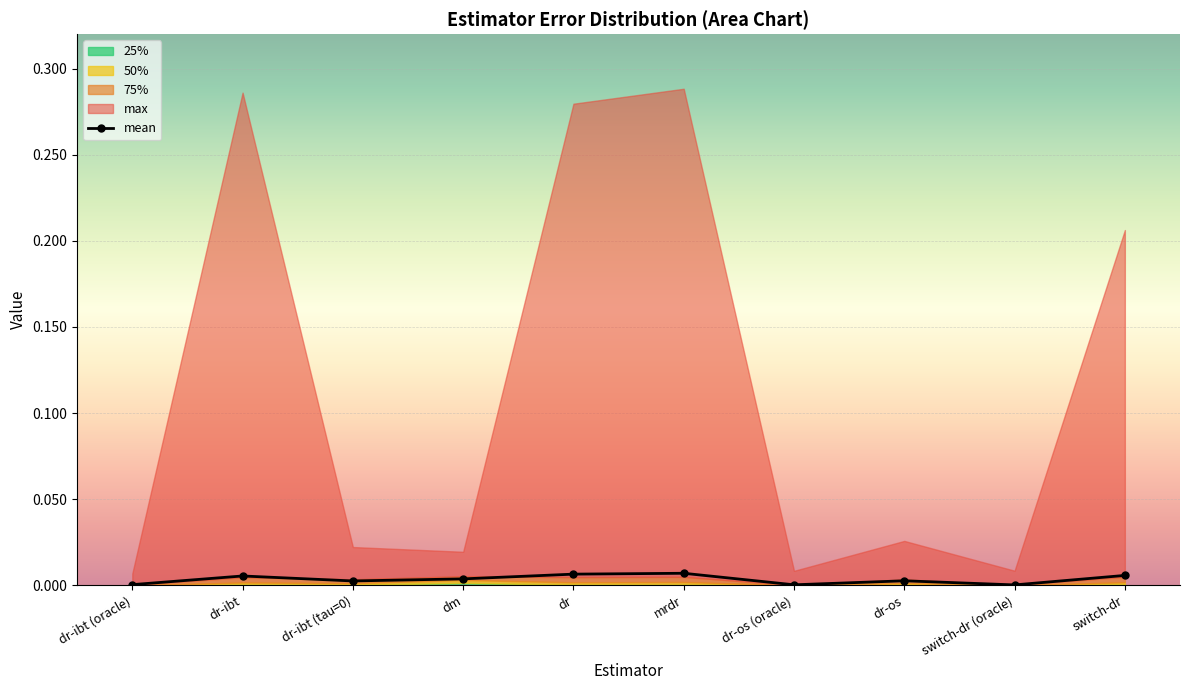

True or false: the data shows 0.0 at dr-ibt.

False